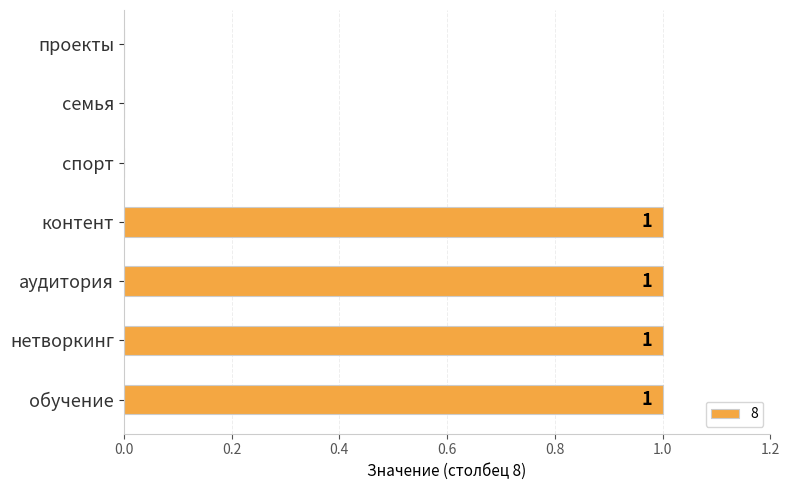

Reading top to bottom, extract all data points from this chart.

проекты=0	семья=0	спорт=0	контент=1	аудитория=1	нетворкинг=1	обучение=1